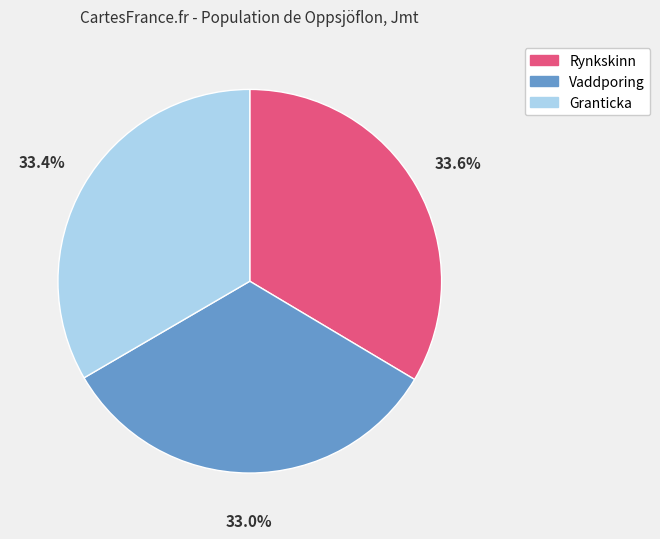

Is Rynkskinn the majority of the pie?

No